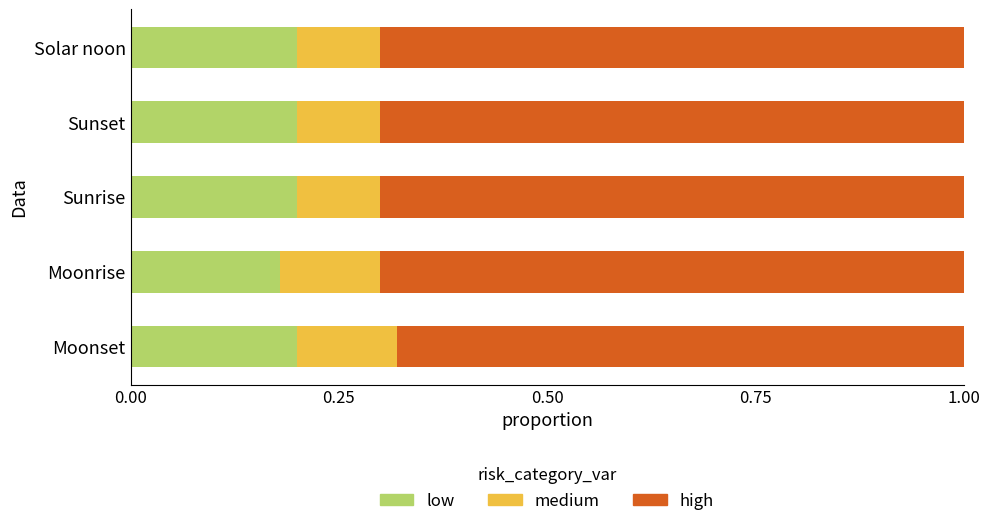

True or false: low has a value of 0.1 at Moonset.

False